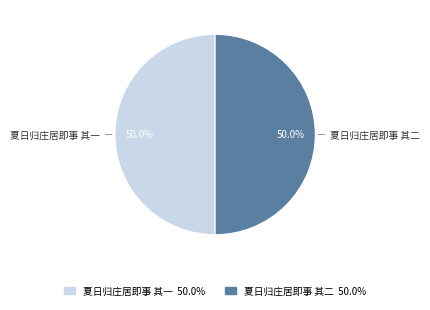

What percentage is the 夏日归庄居即事 其二 slice, to the nearest percent?

50%